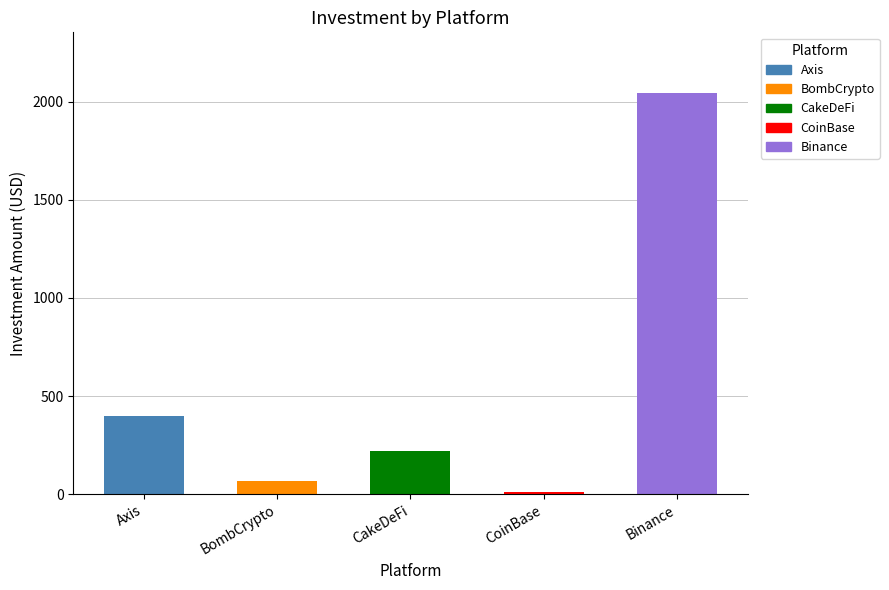

The chart shows a value of 400 at Axis. True or false?

True